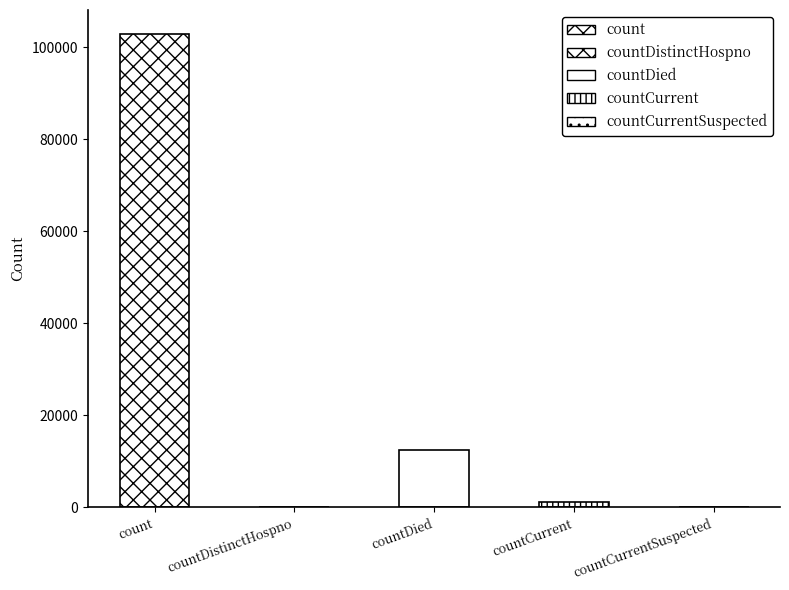

Reading right to left, transcribe all the data shown in this chart.

countCurrentSuspected=0	countCurrent=1082	countDied=12423	countDistinctHospno=0	count=102939